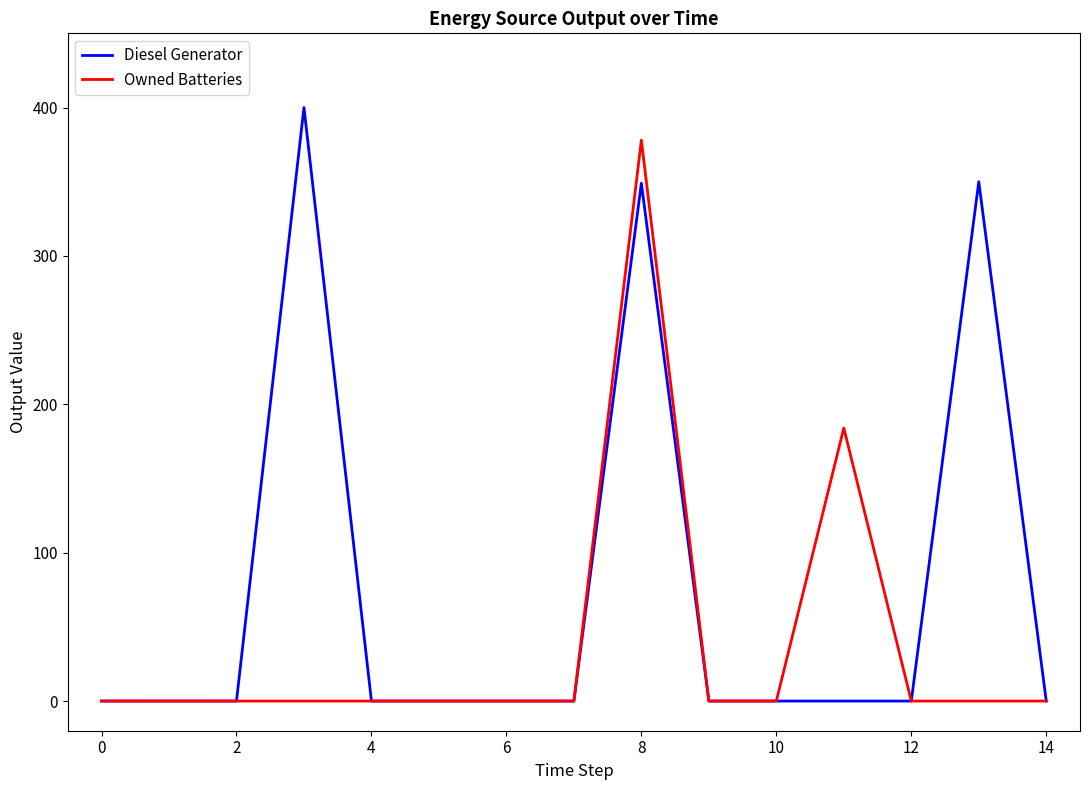

True or false: Diesel Generator has more than 2 interior local peaks.

True